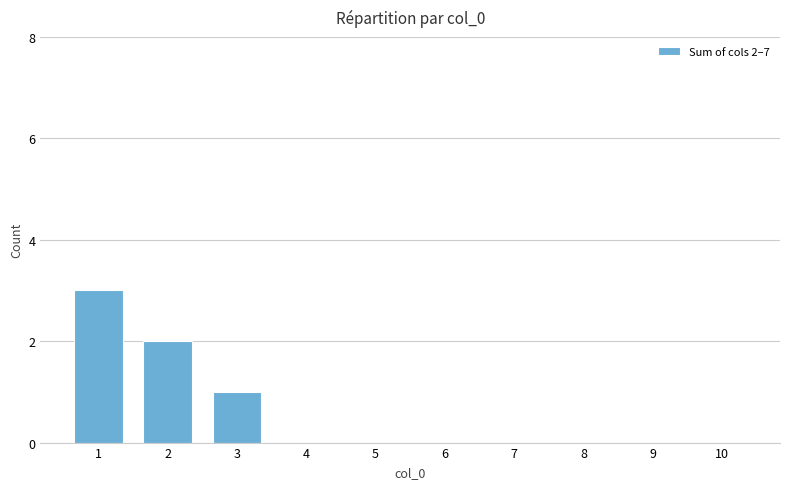

Reading left to right, transcribe all the data shown in this chart.

1=3	2=2	3=1	4=0	5=0	6=0	7=0	8=0	9=0	10=0